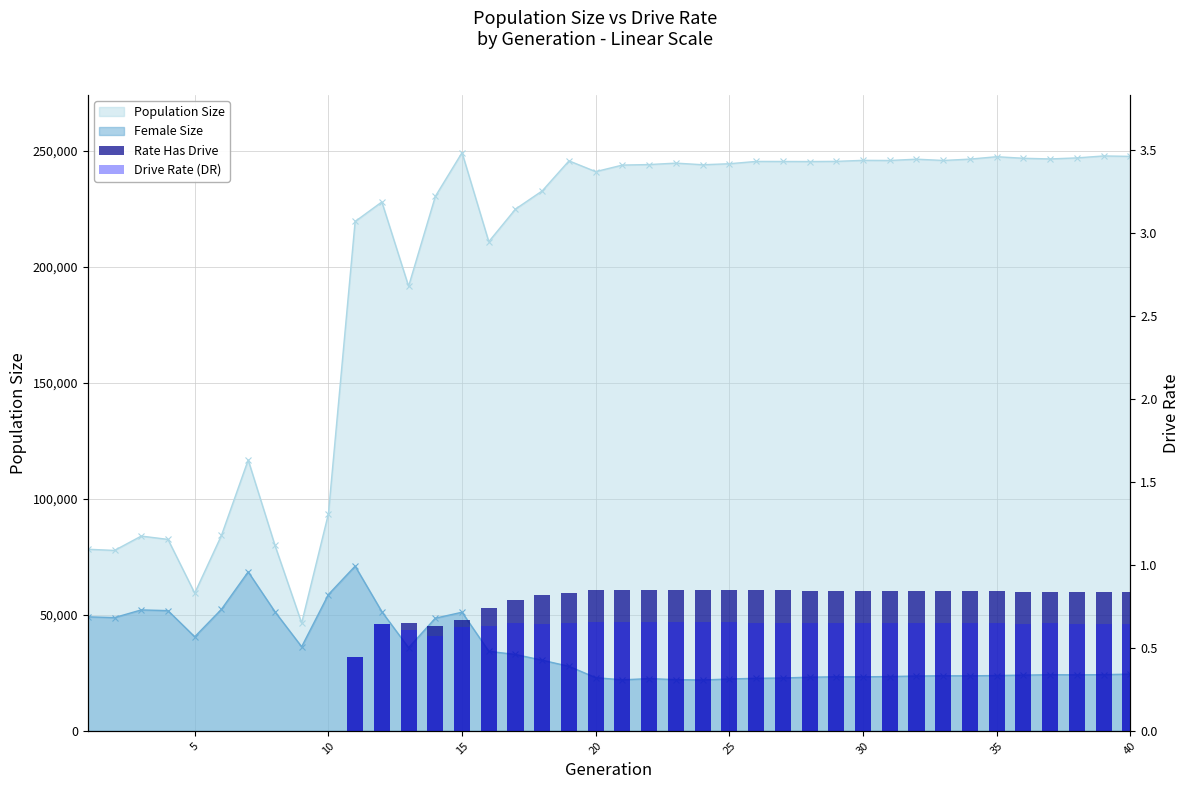

The Drive Rate (DR) series shows 0.4 at 31. True or false?

False